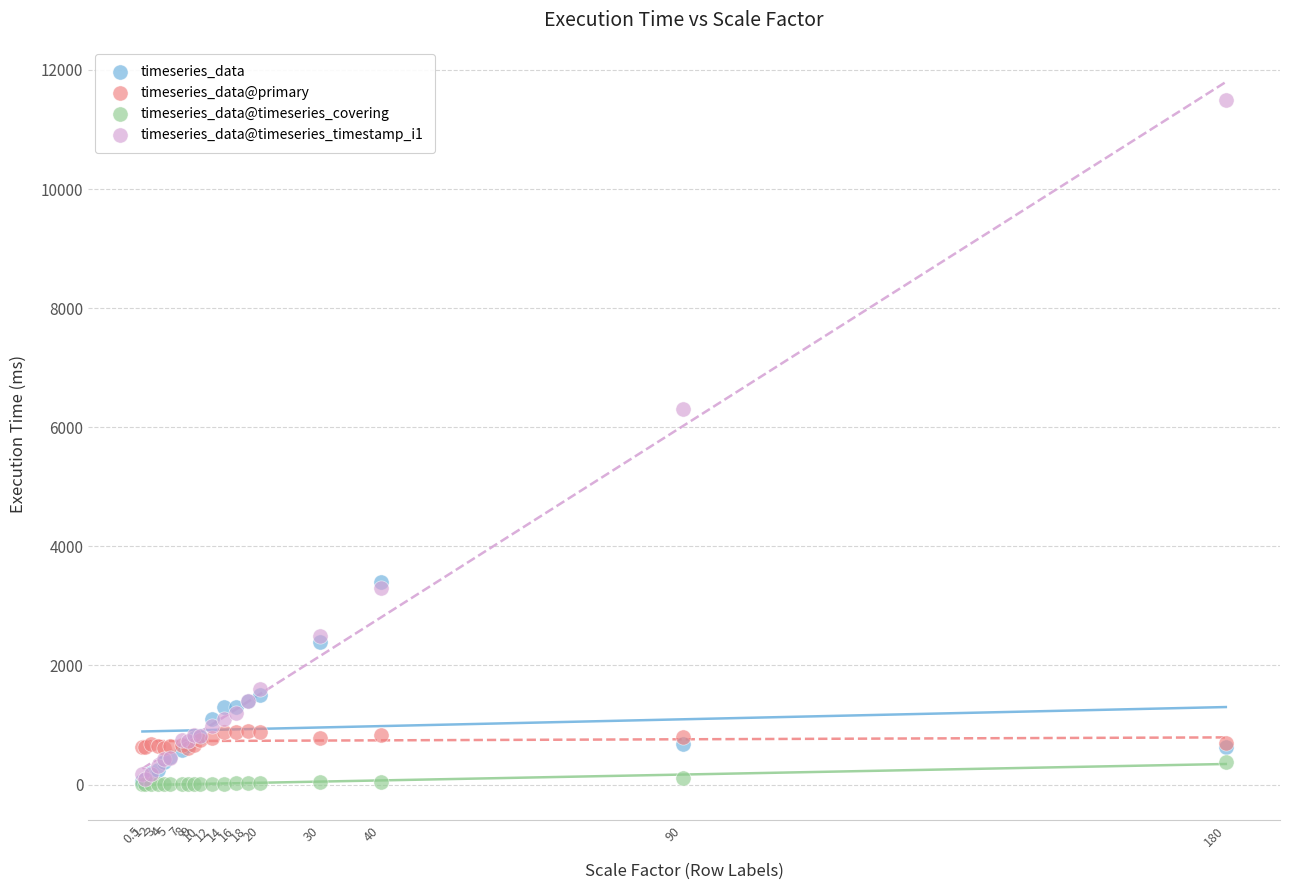

Across all series, what Y value is closest to 5751?

6300.0